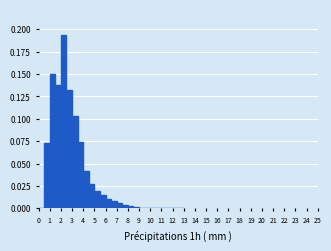

Reading left to right, transcribe this chart: for each bar, give the range it covers on the x-axis and its height. The values are not printed on the chart, so give them approximately, as read against the axis.

0.0 to 0.5: 0
0.5 to 1.0: 0.075
1.0 to 1.5: 0.150
1.5 to 2.0: 0.140
2.0 to 2.5: 0.195
2.5 to 3.0: 0.135
3.0 to 3.5: 0.105
3.5 to 4.0: 0.075
4.0 to 4.5: 0.040
4.5 to 5.0: 0.025
5.0 to 5.5: 0.020
5.5 to 6.0: 0.015
6.0 to 6.5: 0.010
6.5 to 7.0: 0.010
7.0 to 7.5: 0.005
7.5 to 8.0: under 0.005
8.0 to 8.5: under 0.005
8.5 to 9.0: under 0.005
9.0 to 9.5: under 0.005
9.5 to 10.0: under 0.005
10.0 to 10.5: under 0.005
10.5 to 11.0: under 0.005
11.0 to 11.5: under 0.005
11.5 to 12.0: under 0.005
12.0 to 12.5: under 0.005
12.5 to 13.0: 0